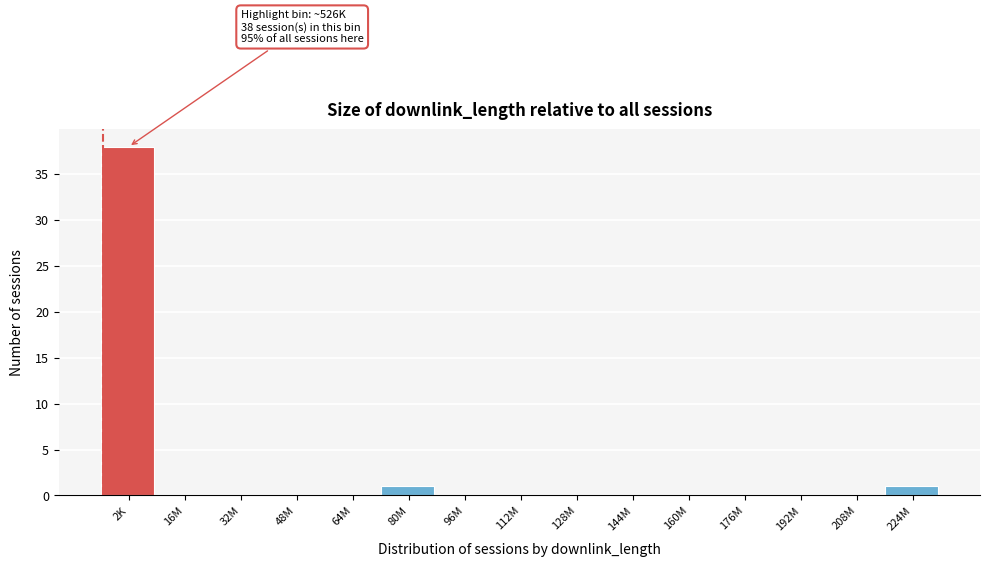

Reading right to left, extract all data points from this chart.

224M=1	208M=0	192M=0	176M=0	160M=0	144M=0	128M=0	112M=0	96M=0	80M=1	64M=0	48M=0	32M=0	16M=0	2K=38